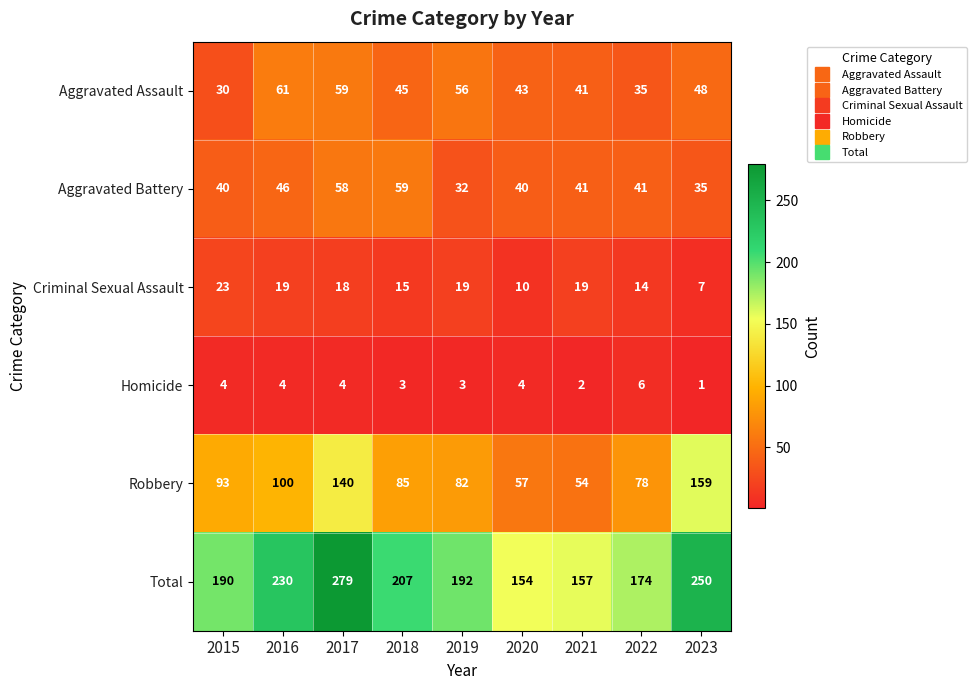

How many categories are shown in the chart?

9